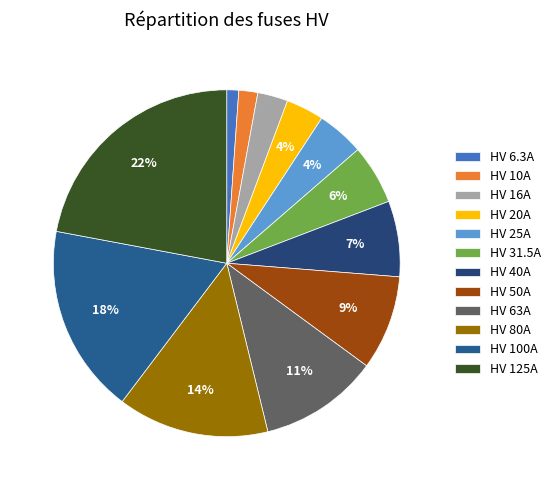

Which has a higher value, HV 80A or HV 25A?

HV 80A